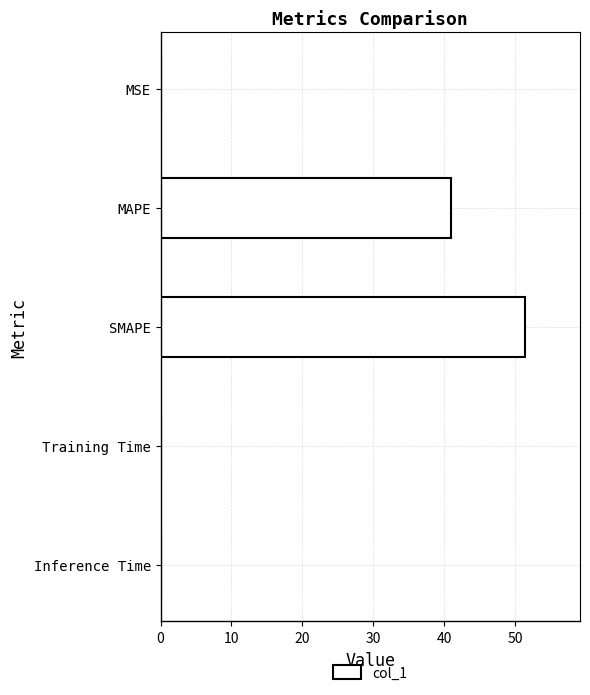

What is the sum of all values?

92.3